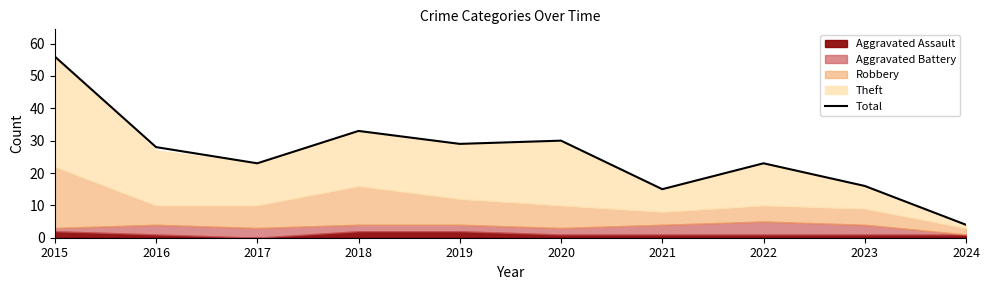

Reading left to right, list all the values displayed in this chart.

2015=56	2016=28	2017=23	2018=33	2019=29	2020=30	2021=15	2022=23	2023=16	2024=4